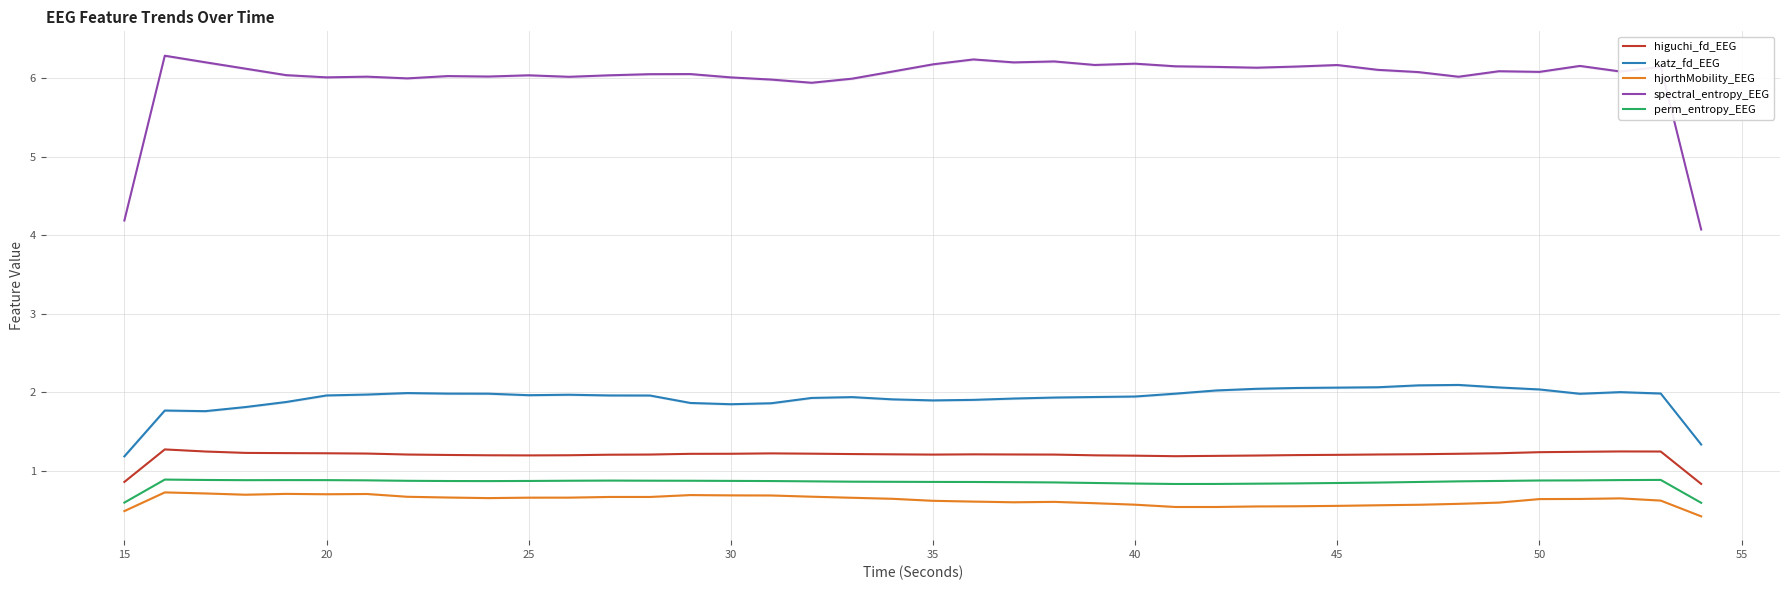

What is the highest value of the perm_entropy_EEG series?

0.9